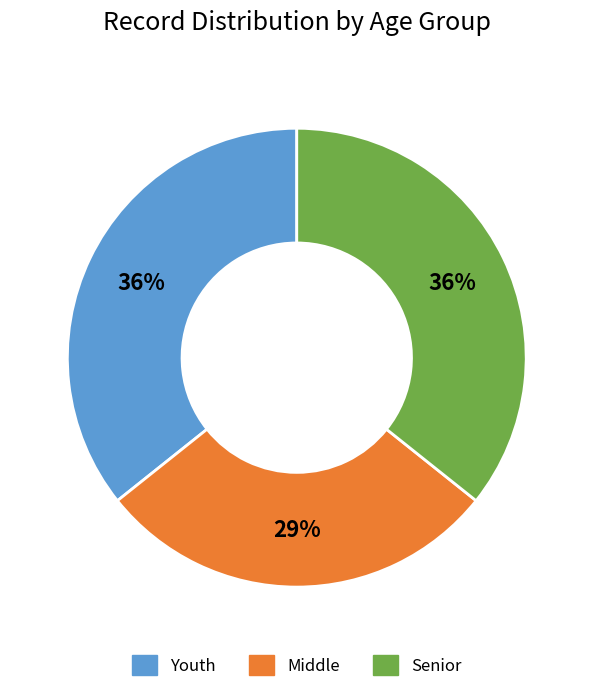

To the nearest percent, what is the difference between the largest and smallest slice percentages?

7%